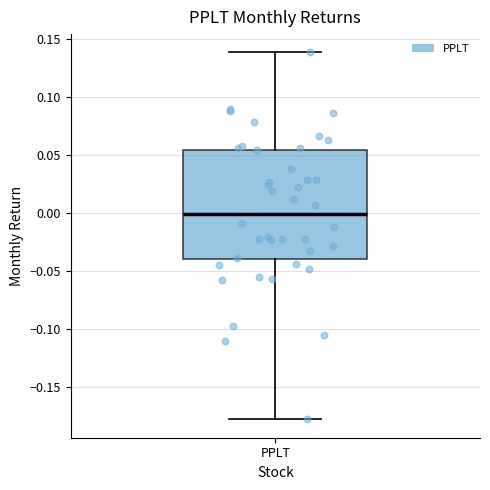

Read this box plot against the y-axis: the position of the median line, the range covered by the box, and the ends of both whiskers. The values are not printed on the chart, so give them approximately, as read against the axis.

median 0.000, box -0.040 to 0.055, whiskers -0.175 to 0.140